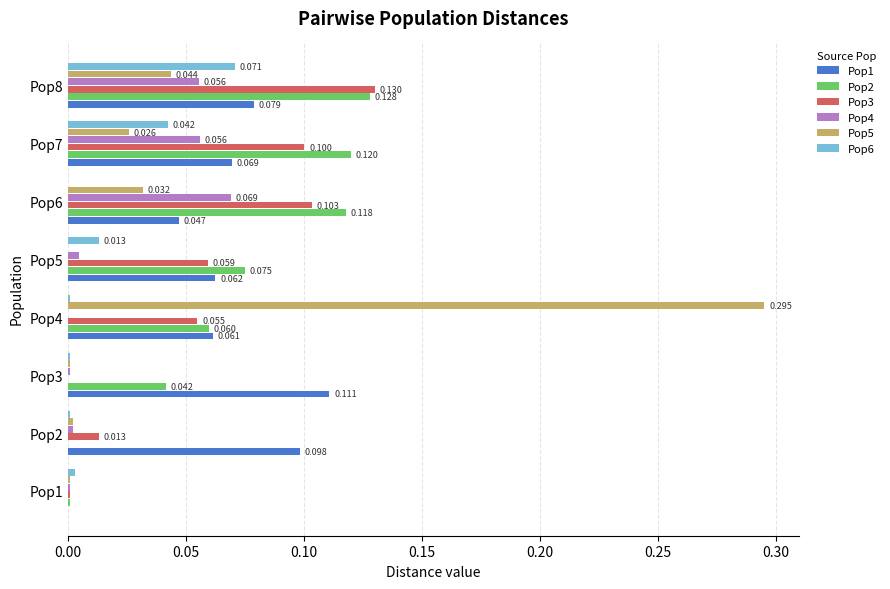

Is the value of Pop6 at Pop3 greater than the value of Pop3 at Pop8?

No